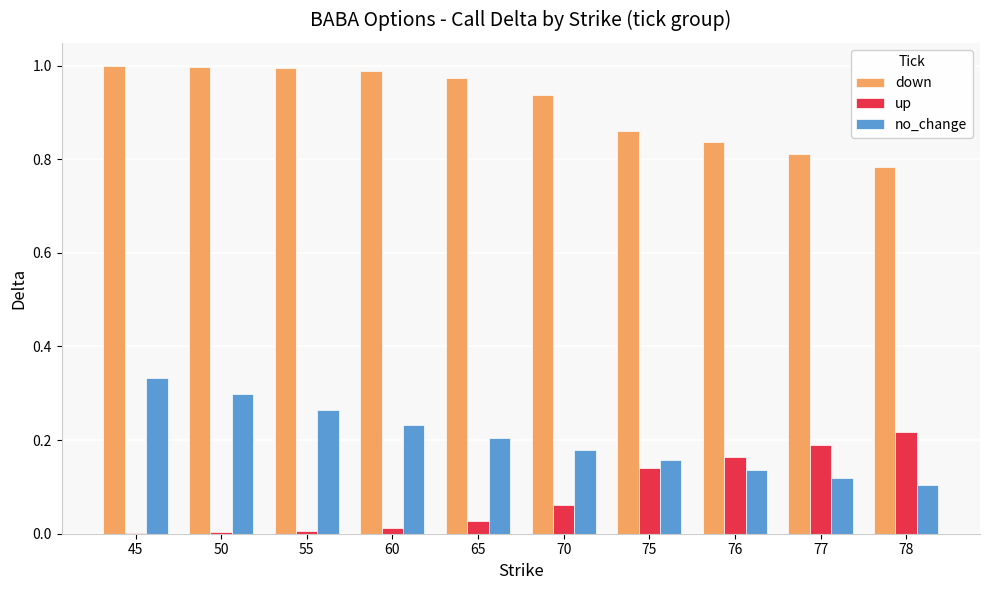

The value of no_change at 55 is 0.3. True or false?

True